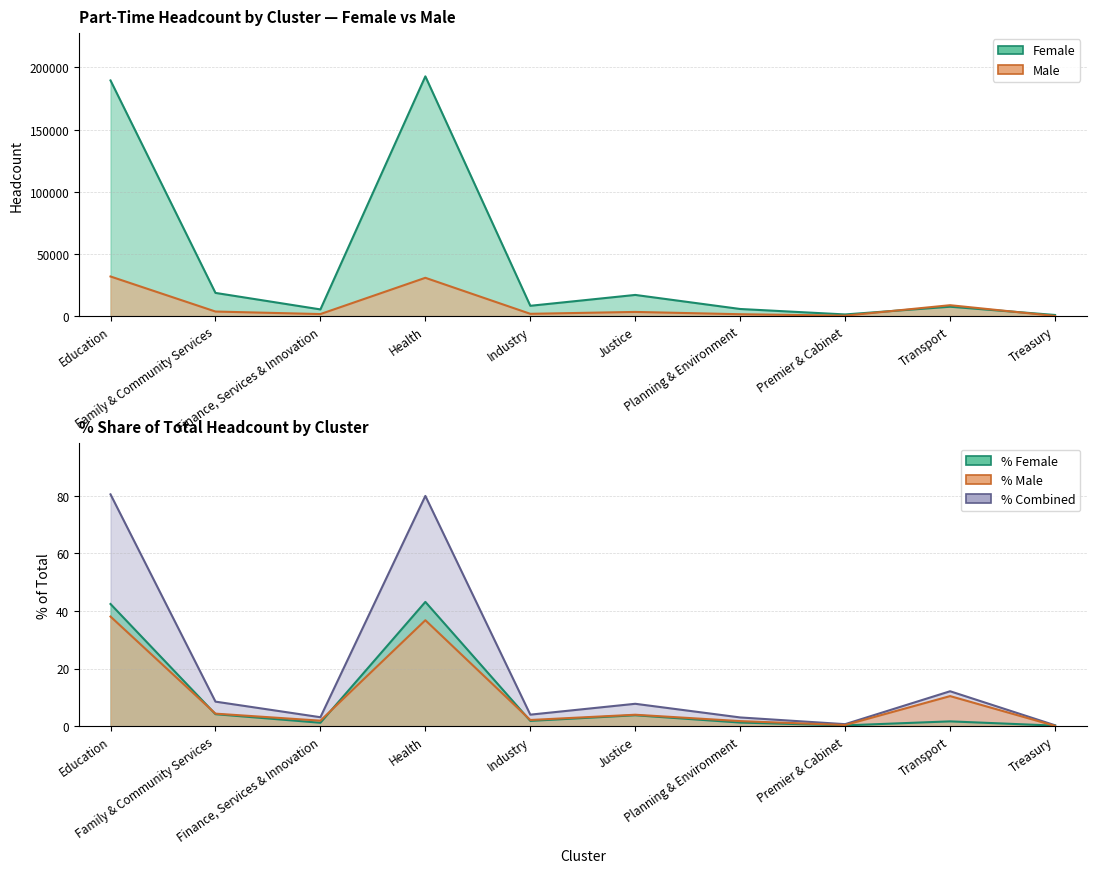

Which series has the largest total across all categories?

Female